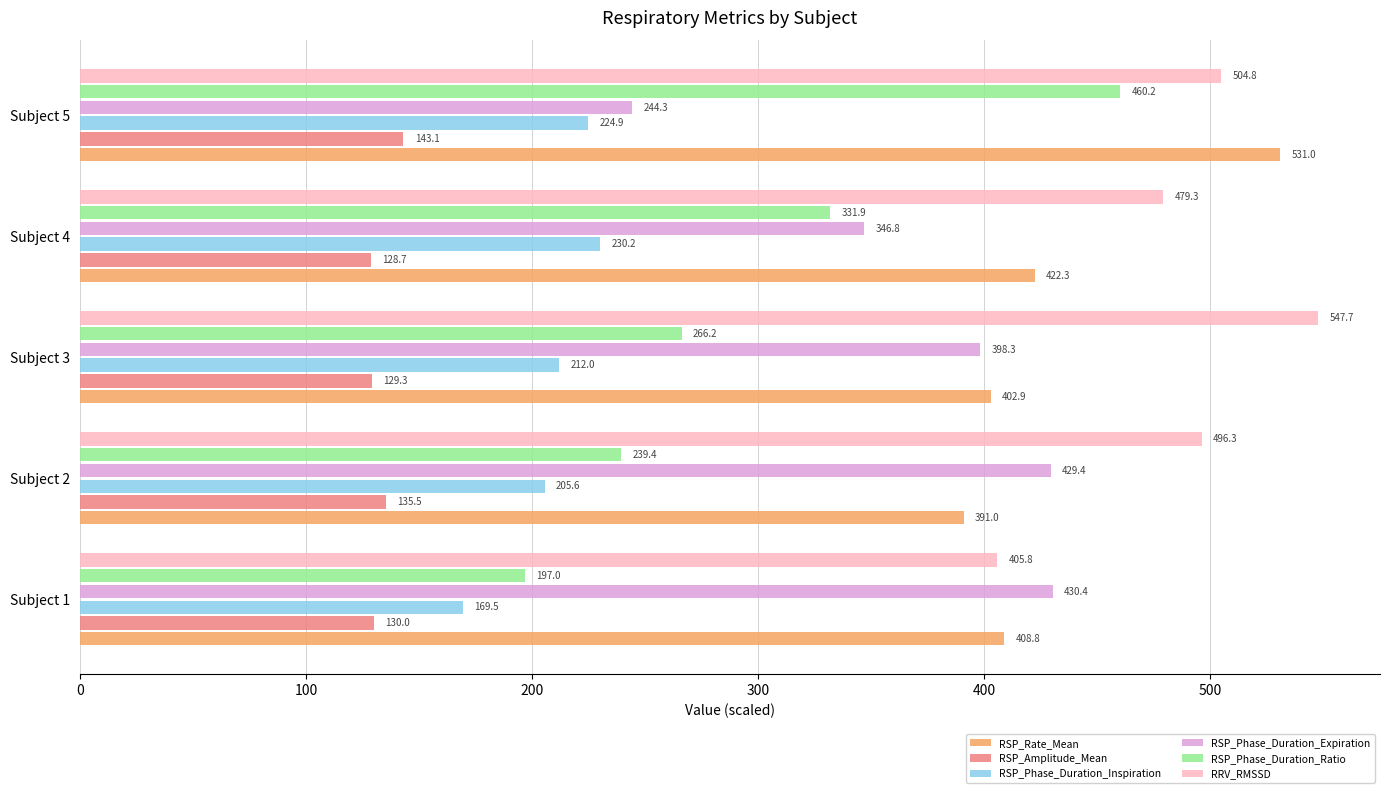

Which series changed the most between Subject 2 and Subject 4?

RSP_Phase_Duration_Ratio